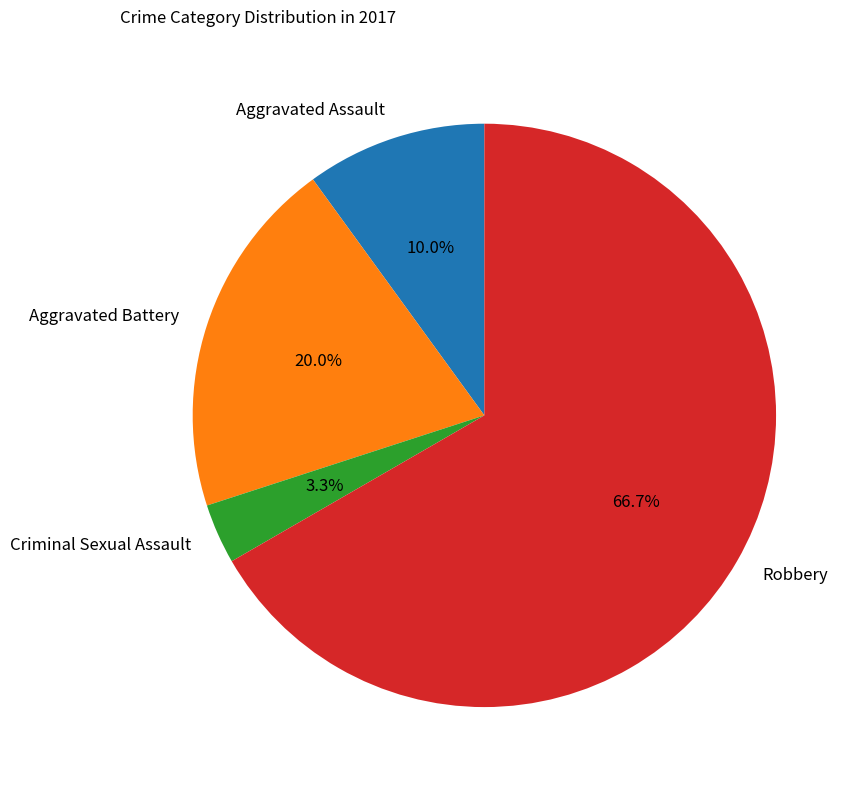

Which slice represents more than half of the pie?

Robbery